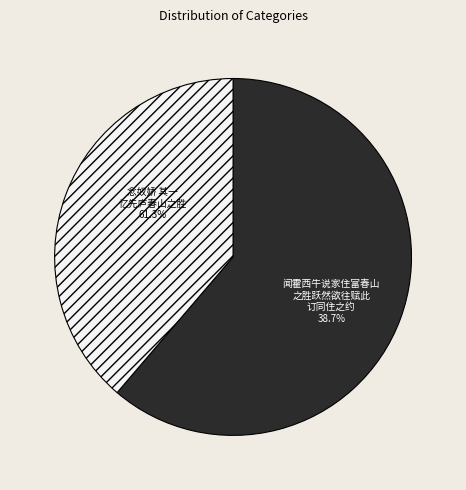

To the nearest percent, what percentage of the pie is 闻霍西牛说家住富春山之胜跃然欲往赋此订同住之约?

39%